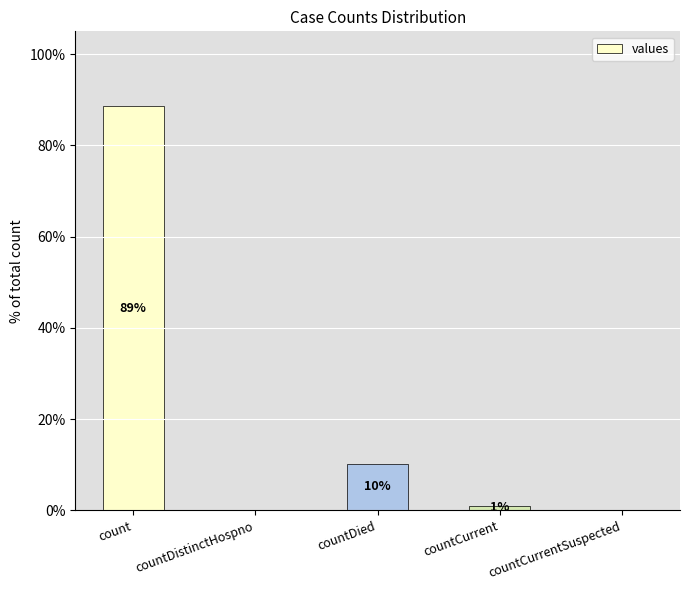

Is it true that the value at count is 88.7?

True